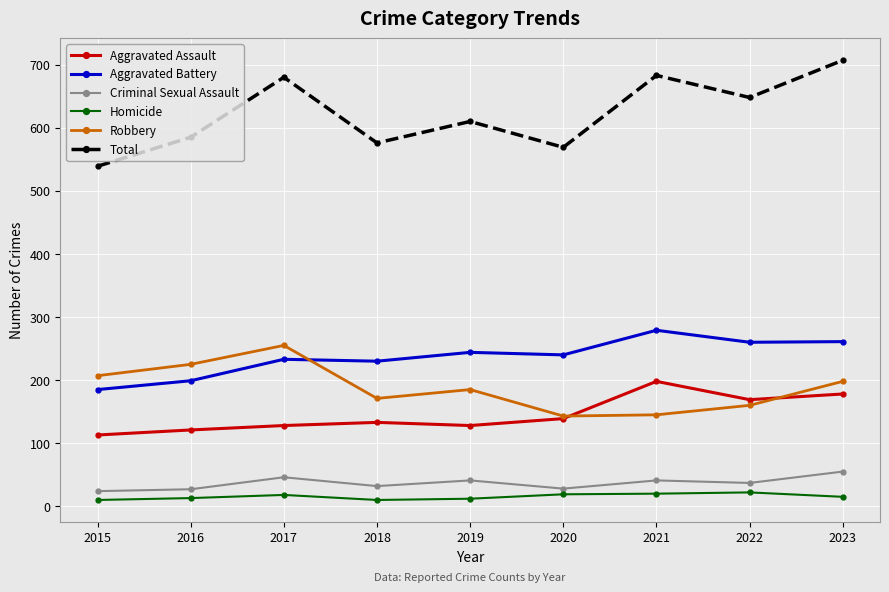

At which label is Robbery closest to 199?

2023